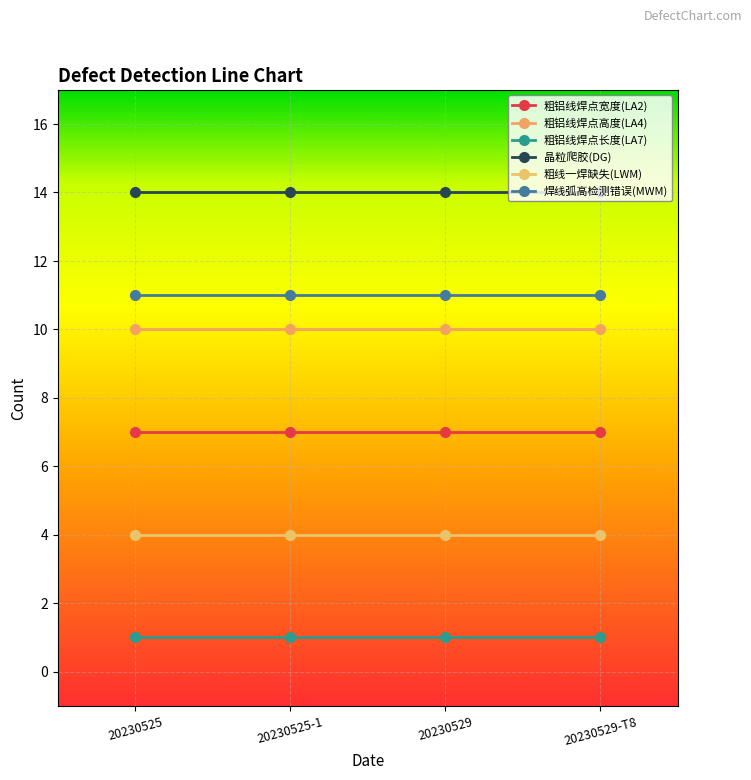

True or false: 粗铝线焊点高度(LA4) has more than 2 points higher than both neighbors.

False